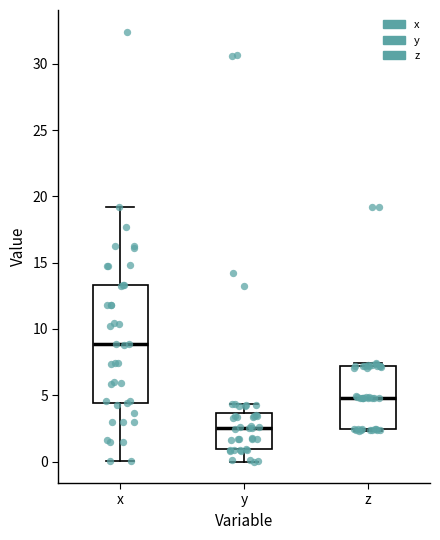

Where is the lower edge of the box for z on the y-axis? The values are not printed on the chart, so give them approximately, as read against the axis.

2.5